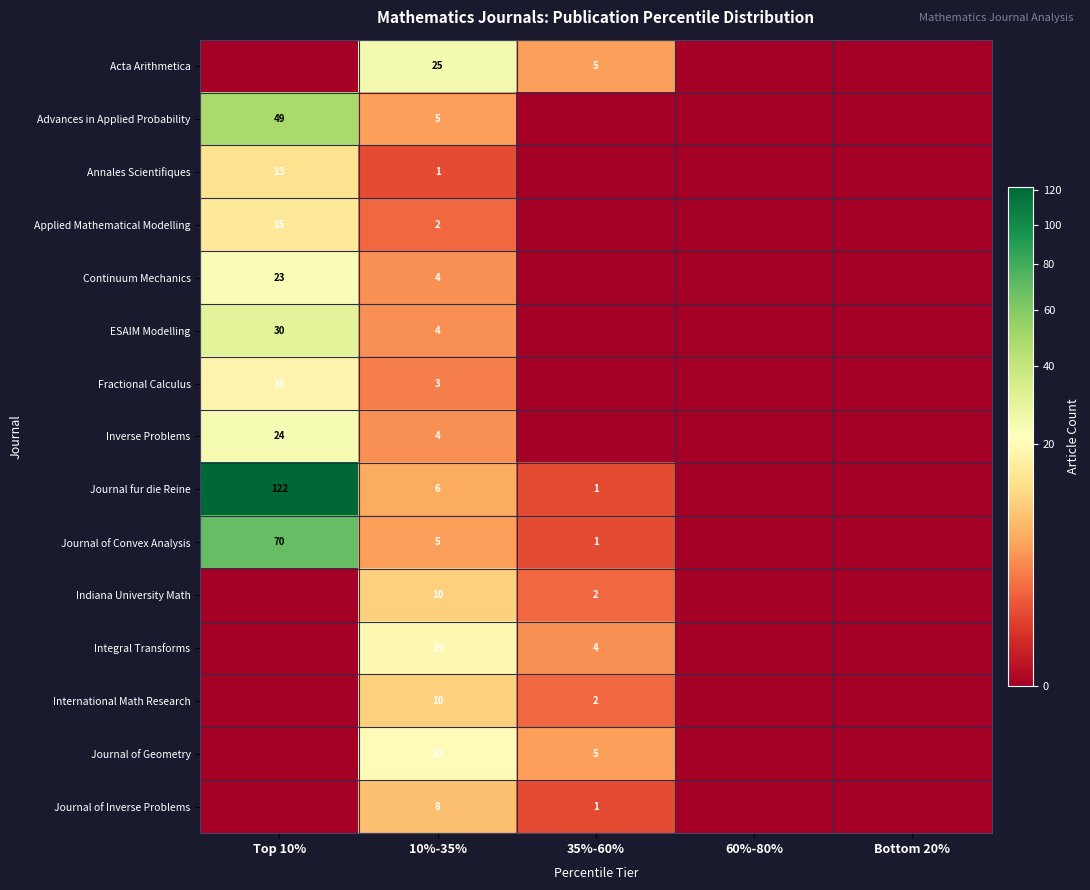

True or false: Indiana University Math has a value of 2 at 35%-60%.

True